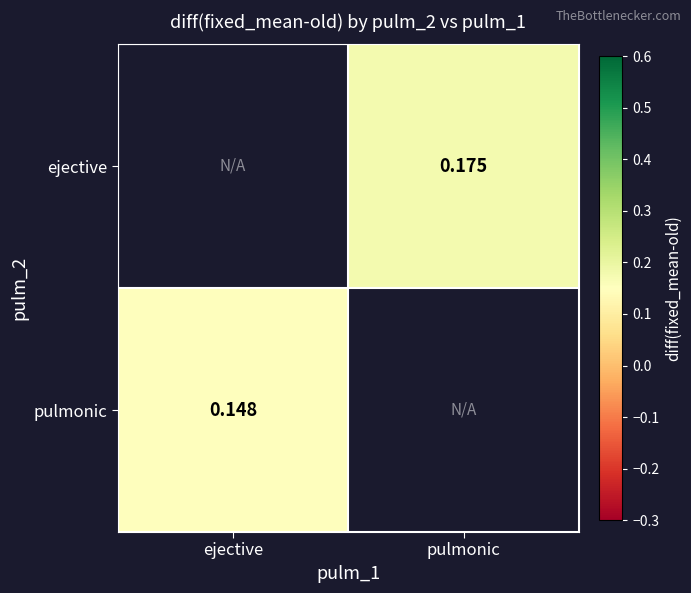

How many values in the ejective series exceed 0?

1